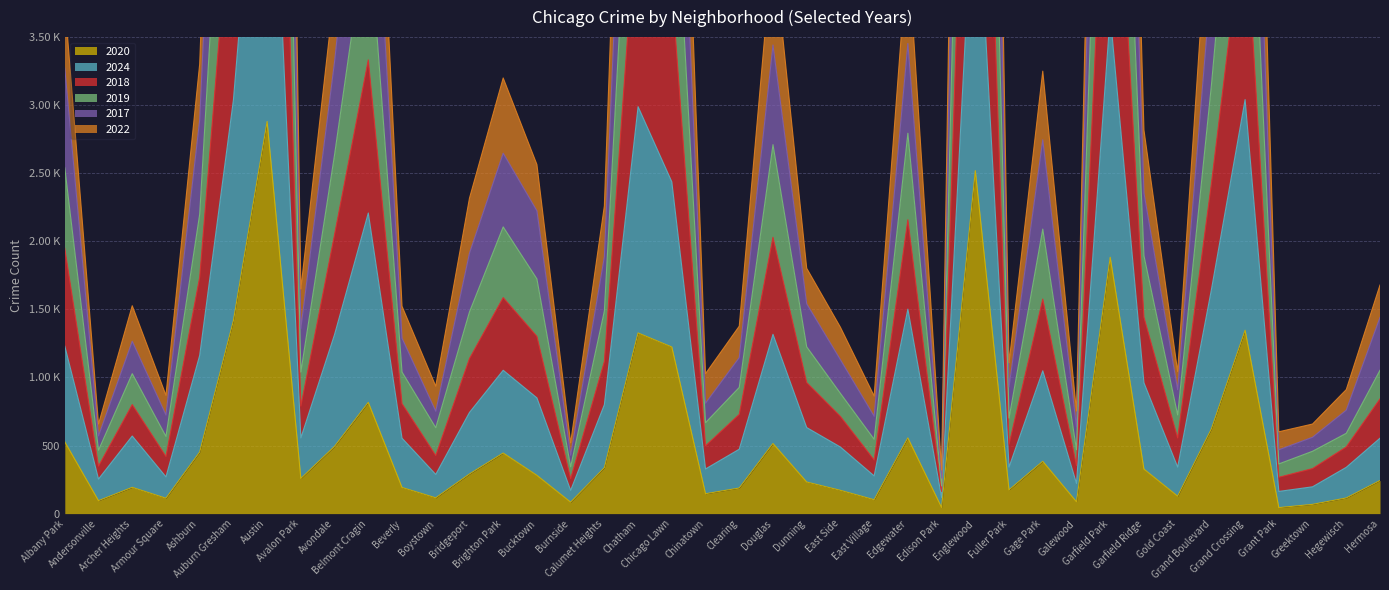

What is the greatest value displayed?

18143